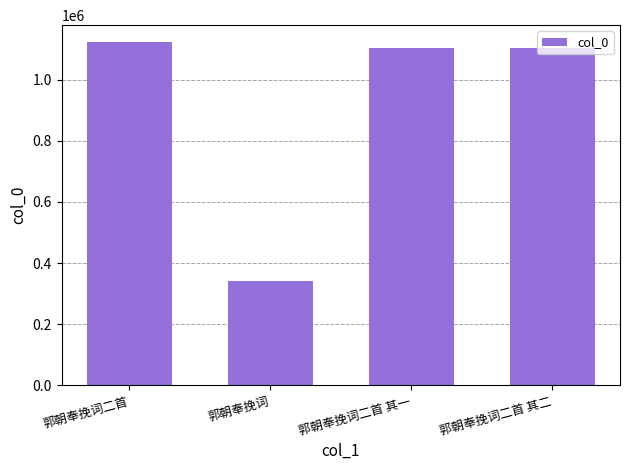

Which category has the lowest value across all series?

郭朝奉挽词